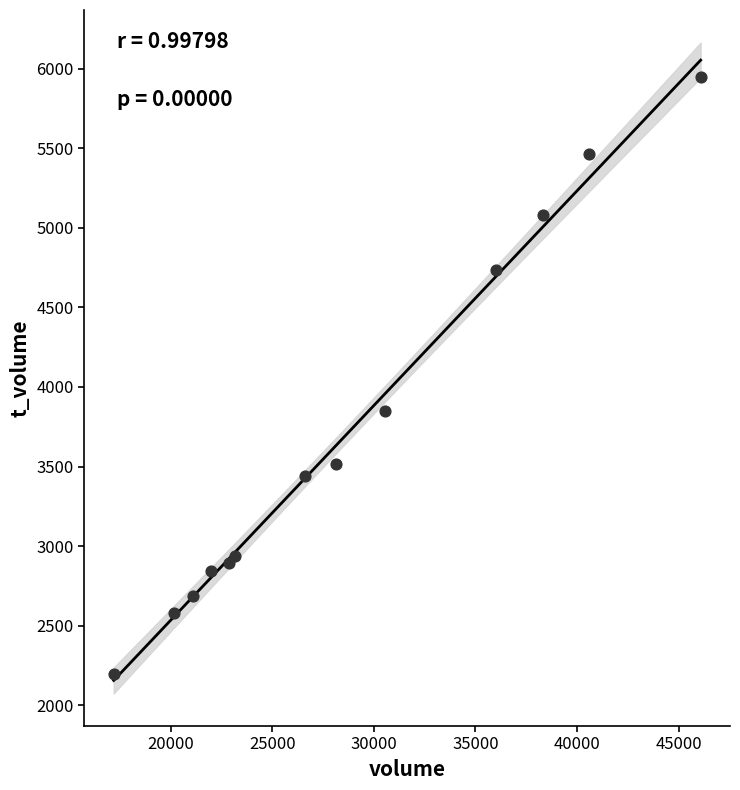

What Y value in the scatter plot is closest to 4069?

3849